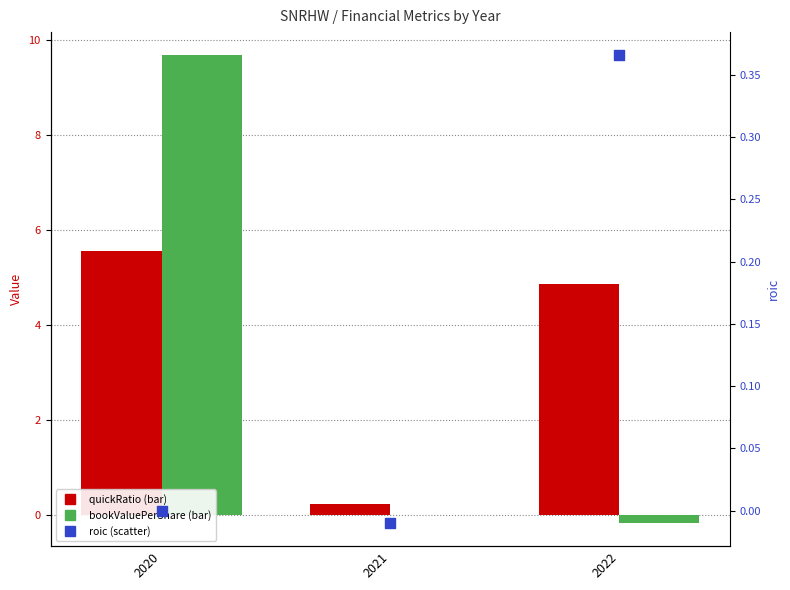

At how many categories does at least one series exceed 4?

2